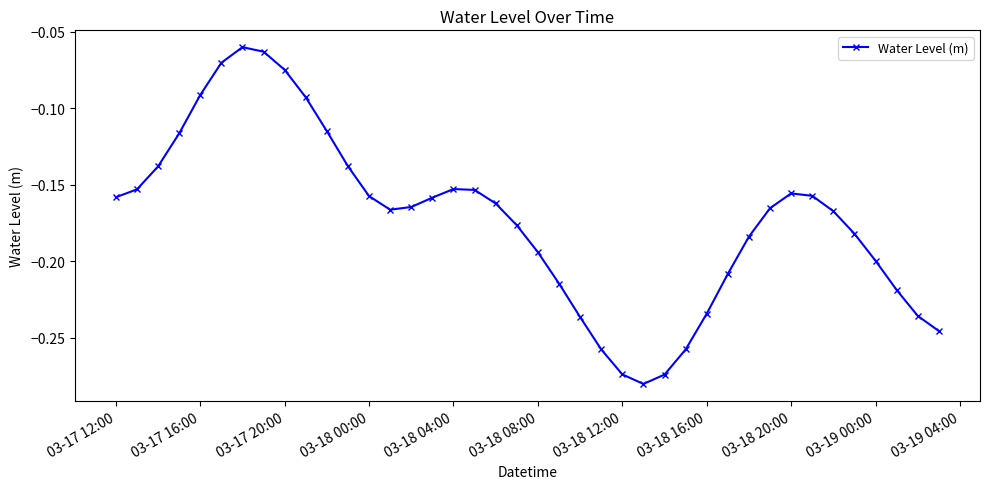

How many interior local valleys (lower than both neighbors) does the data have?

2